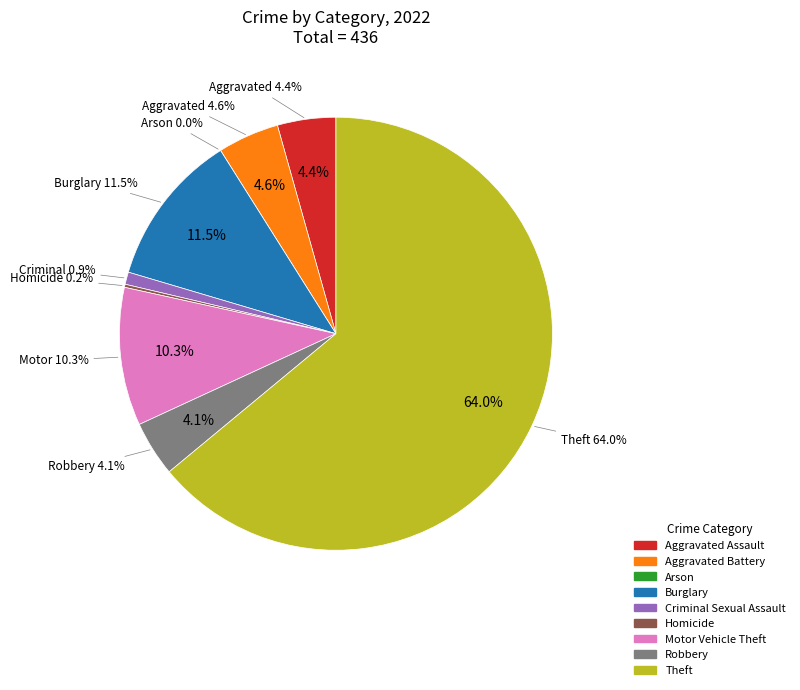

To the nearest percent, what percentage of the pie is Robbery?

4%